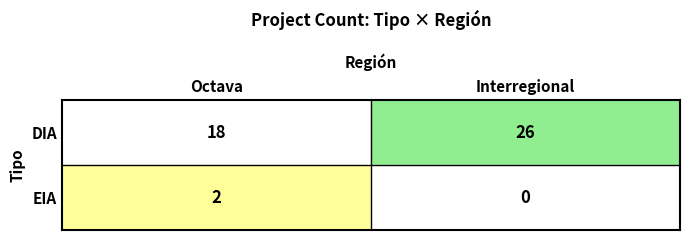

At how many categories does at least one series exceed 25?

1